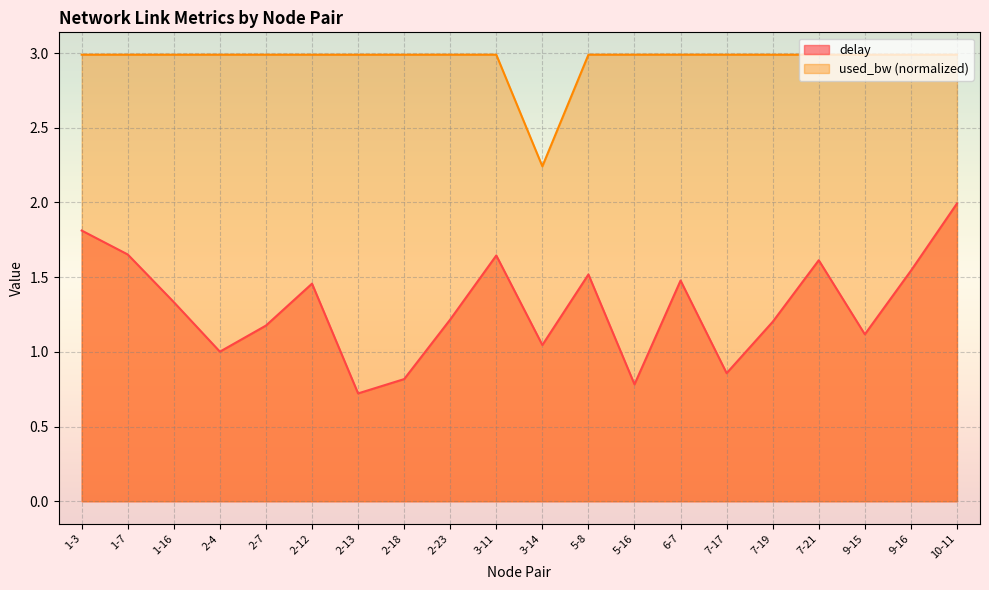

List the series in order of their peak value, highest first.

used_bw (normalized), delay